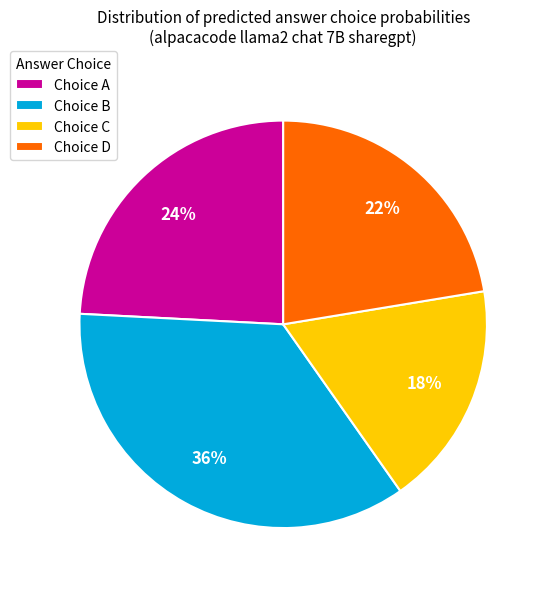

Which slice is the smallest?

Choice C